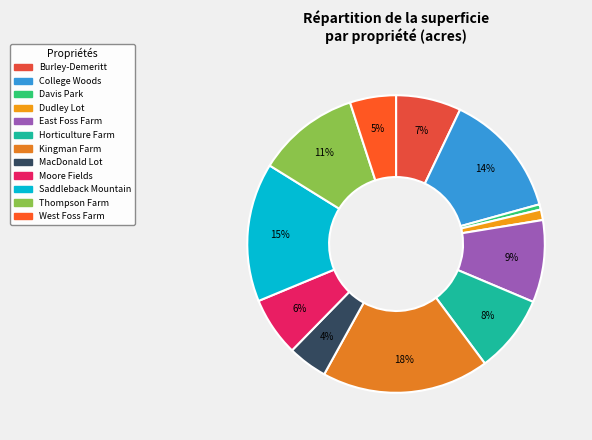

Which slice is the largest?

Kingman Farm